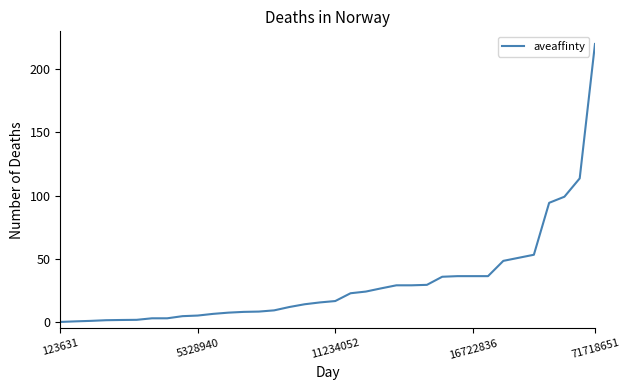

What is the greatest value displayed?

220.0